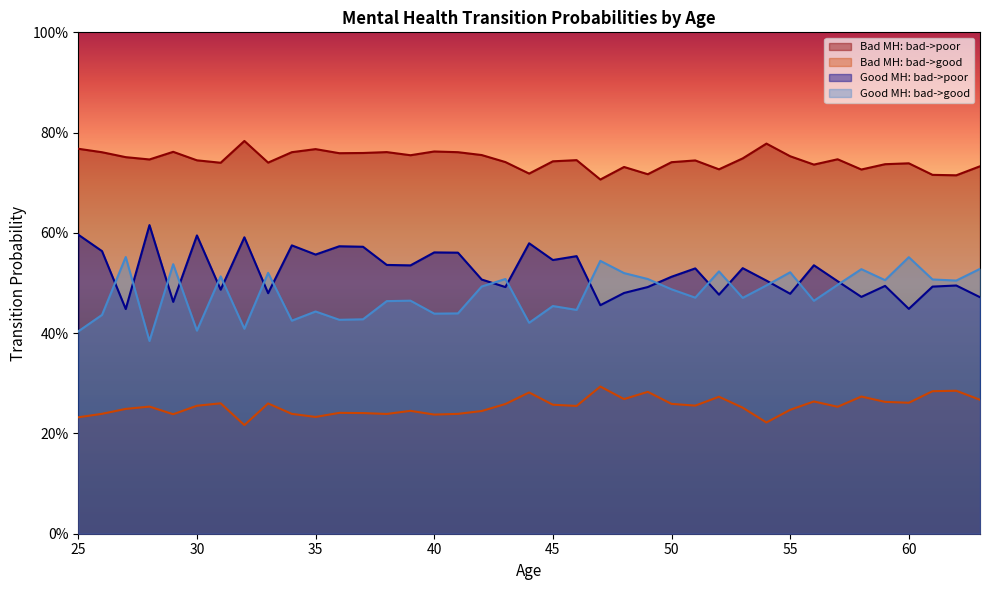

Reading right to left, what are all the values shown in this chart?

Bad MH: bad->poor: 0.7	0.7	0.7	0.7	0.7	0.7	0.7	0.7	0.8	0.8	0.7	0.7	0.7	0.7	0.7	0.7	0.7	0.7	0.7	0.7	0.7	0.8	0.8	0.8	0.8	0.8	0.8	0.8	0.8	0.8	0.7	0.8	0.7	0.7	0.8	0.7	0.8	0.8	0.8
Bad MH: bad->good: 0.3	0.3	0.3	0.3	0.3	0.3	0.3	0.3	0.2	0.2	0.3	0.3	0.3	0.3	0.3	0.3	0.3	0.3	0.3	0.3	0.3	0.2	0.2	0.2	0.2	0.2	0.2	0.2	0.2	0.2	0.3	0.2	0.3	0.3	0.2	0.3	0.2	0.2	0.2
Good MH: bad->poor: 0.5	0.5	0.5	0.4	0.5	0.5	0.5	0.5	0.5	0.5	0.5	0.5	0.5	0.5	0.5	0.5	0.5	0.6	0.5	0.6	0.5	0.5	0.6	0.6	0.5	0.5	0.6	0.6	0.6	0.6	0.5	0.6	0.5	0.6	0.5	0.6	0.4	0.6	0.6
Good MH: bad->good: 0.5	0.5	0.5	0.6	0.5	0.5	0.5	0.5	0.5	0.5	0.5	0.5	0.5	0.5	0.5	0.5	0.5	0.4	0.5	0.4	0.5	0.5	0.4	0.4	0.5	0.5	0.4	0.4	0.4	0.4	0.5	0.4	0.5	0.4	0.5	0.4	0.6	0.4	0.4